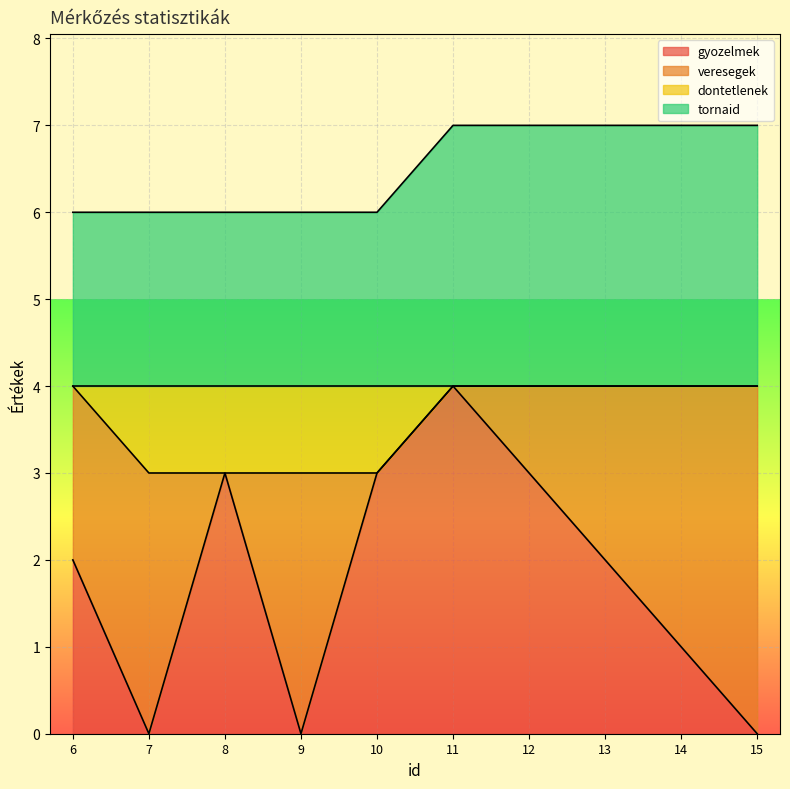

How many data points in dontetlenek are less than 4?

4